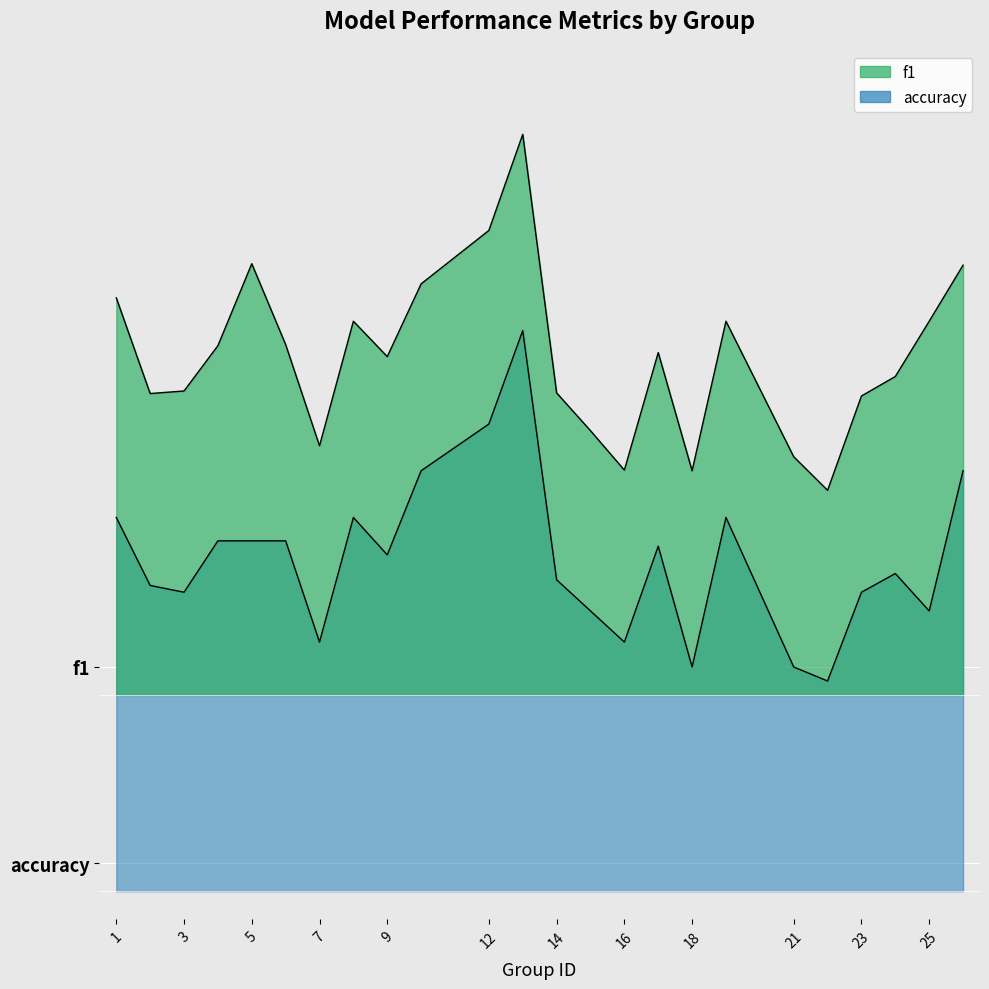

Where is the first local minimum for f1?

2